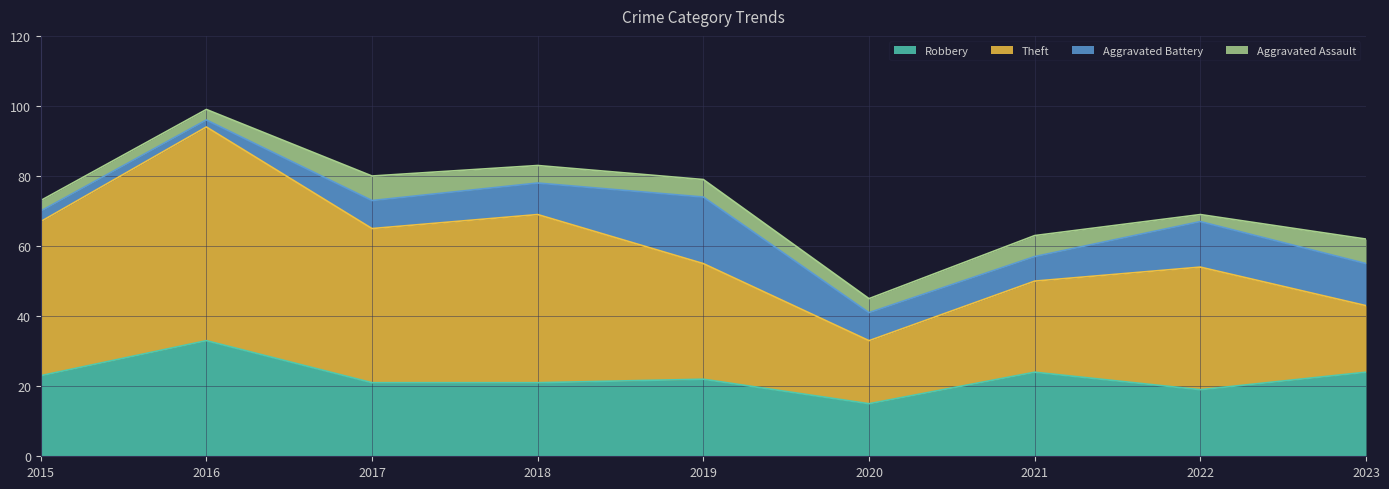

What is the difference between the highest and lowest values at 2022?

33